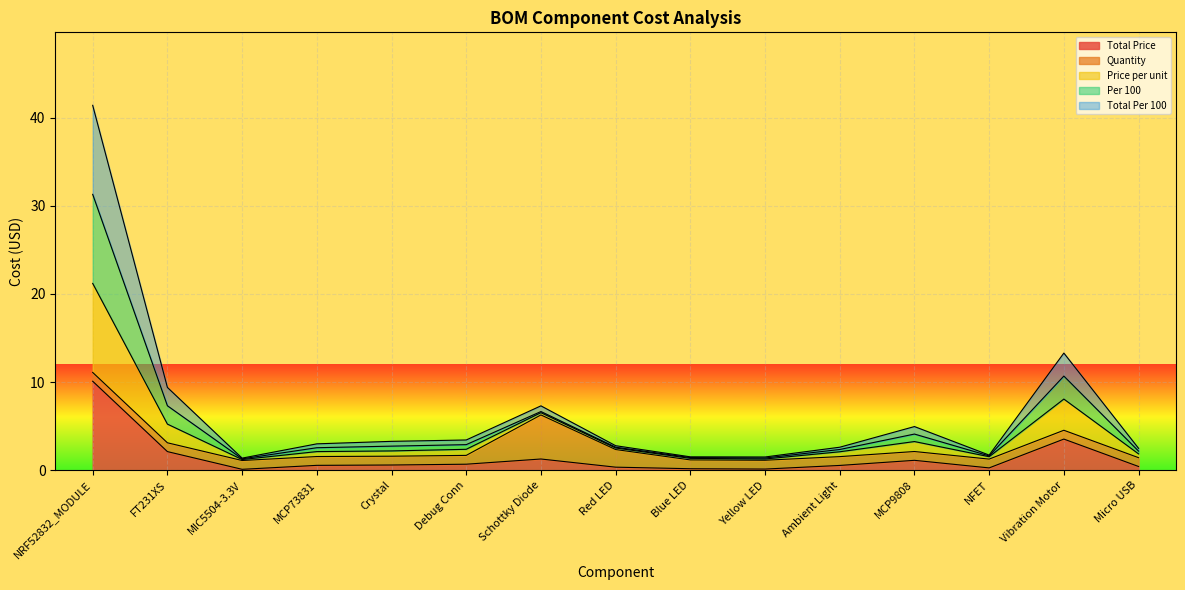

What is the minimum value for Per 100?

1.3